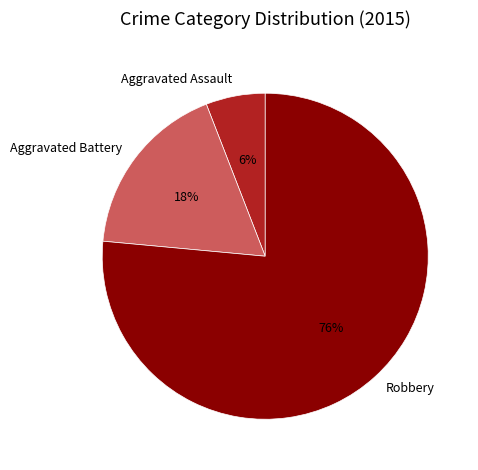

To the nearest percent, what is the average slice percentage?

33%